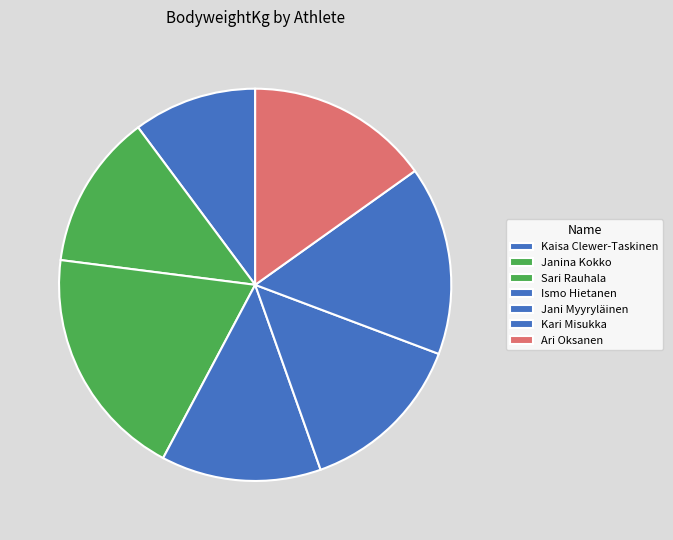

Which category has the smallest portion of the pie?

Kaisa Clewer-Taskinen